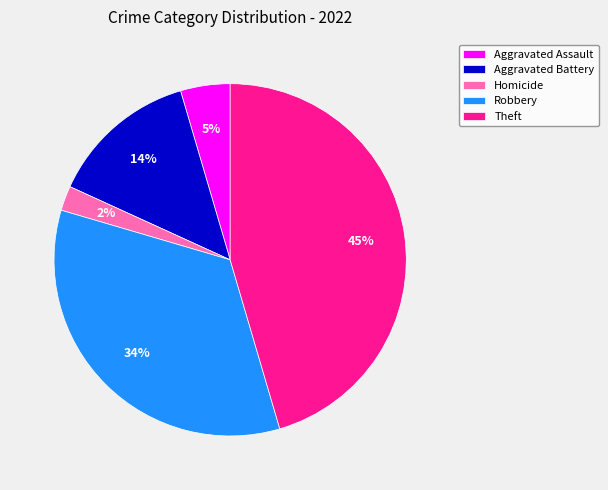

Does Aggravated Battery represent more than half of the total?

No